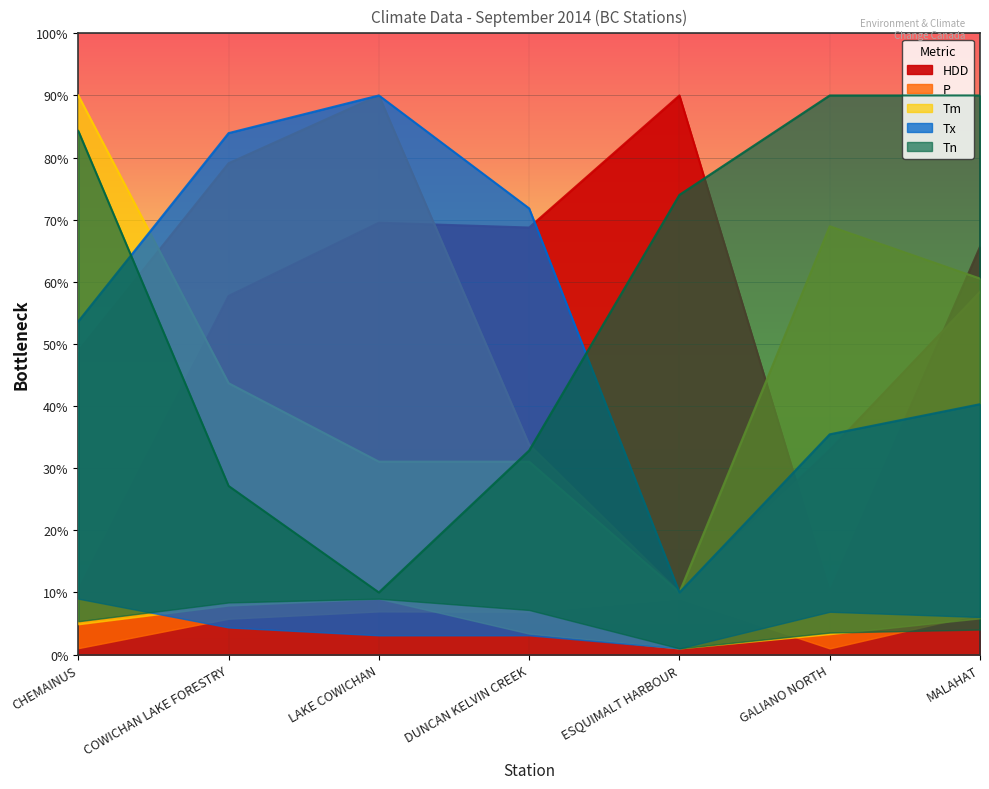

How many intersections are there between Tm and HDD?

3